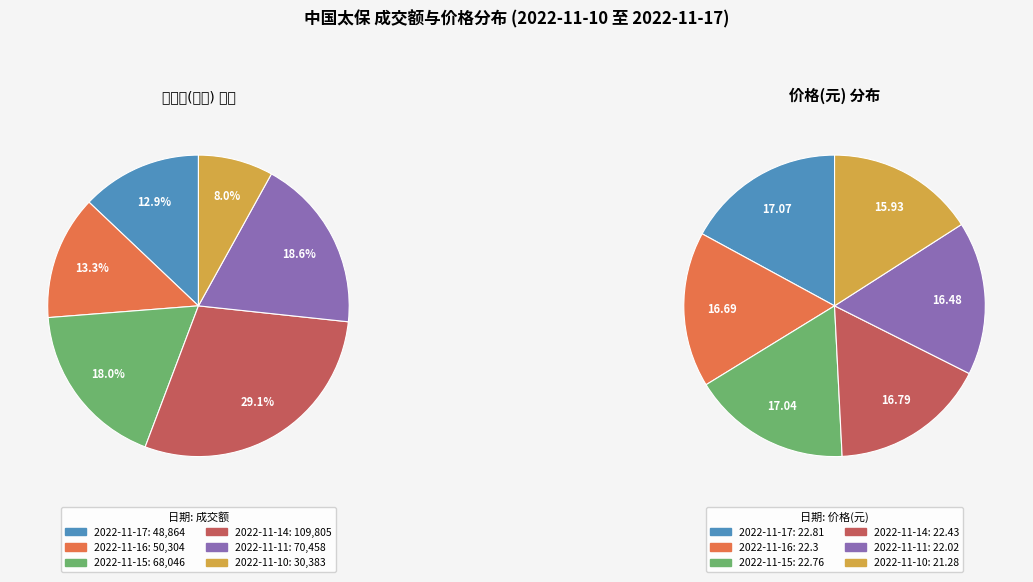

Is 2022-11-10 the majority of the pie?

No